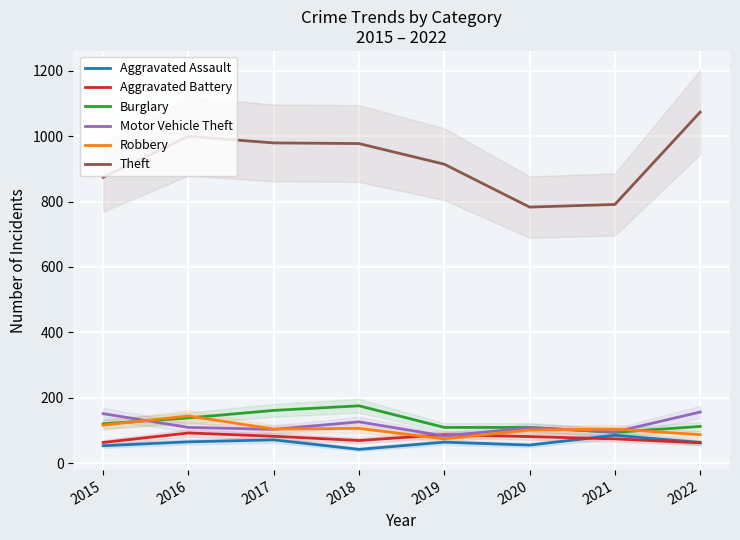

What is the total value across all series at 2022?

1558